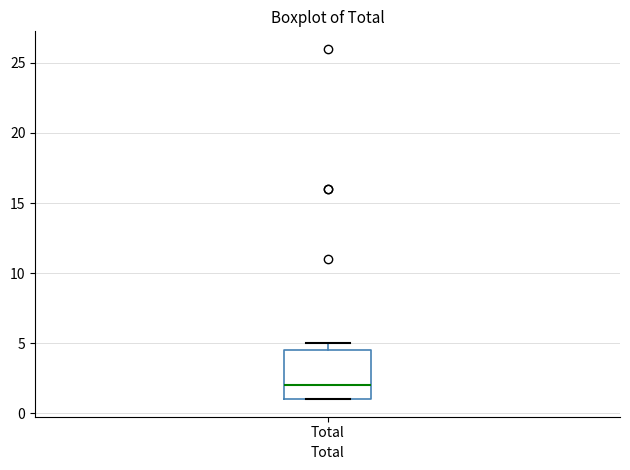

Where is the upper edge of the box for Total on the y-axis? The values are not printed on the chart, so give them approximately, as read against the axis.

4.5